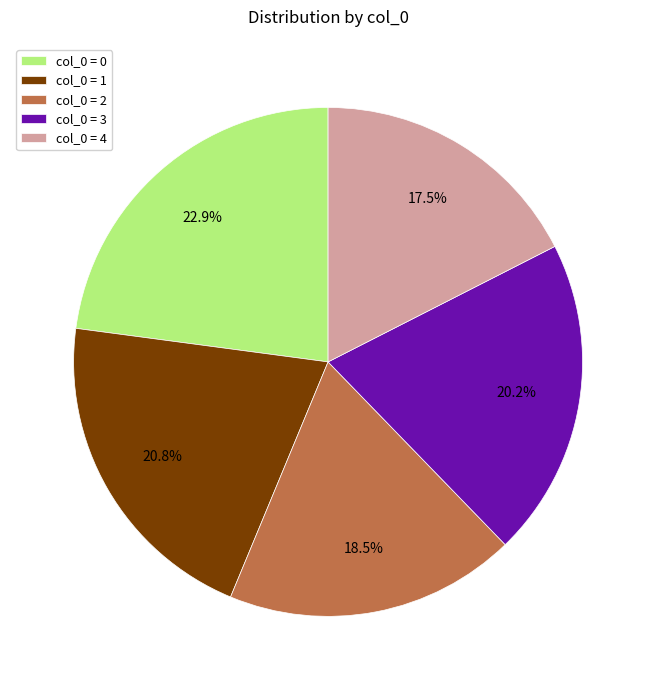

What portion of the pie excludes col_0 = 4?

82.5%